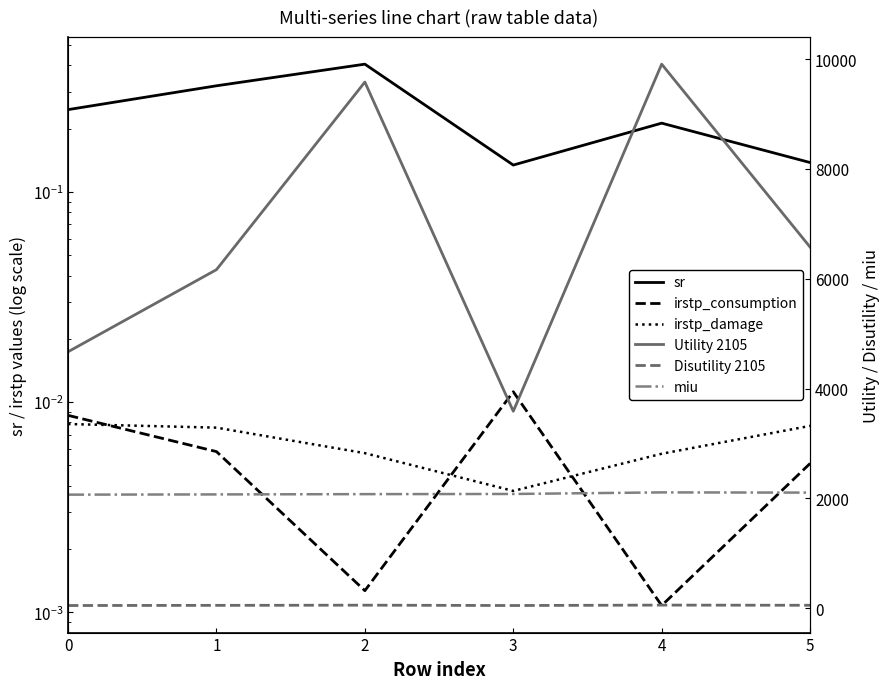

Reading left to right, what are all the values shown in this chart?

sr: 0=0.2	1=0.3	2=0.4	3=0.1	4=0.2	5=0.1
irstp_consumption: 0=0.0	1=0.0	2=0.0	3=0.0	4=0.0	5=0.0
irstp_damage: 0=0.0	1=0.0	2=0.0	3=0.0	4=0.0	5=0.0
Utility 2105: 0=4671.1	1=6166.4	2=9582.9	3=3587.6	4=9909.1	5=6577.5
Disutility 2105: 0=49.4	1=52.2	2=55.6	3=49.4	4=57.0	5=53.8
miu: 0=2068.6	1=2072.9	2=2078.0	3=2081.1	4=2109.7	5=2105.8